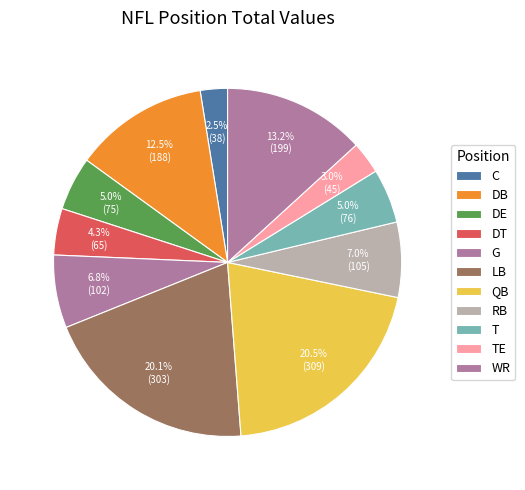

How many slices are in this pie chart?

11